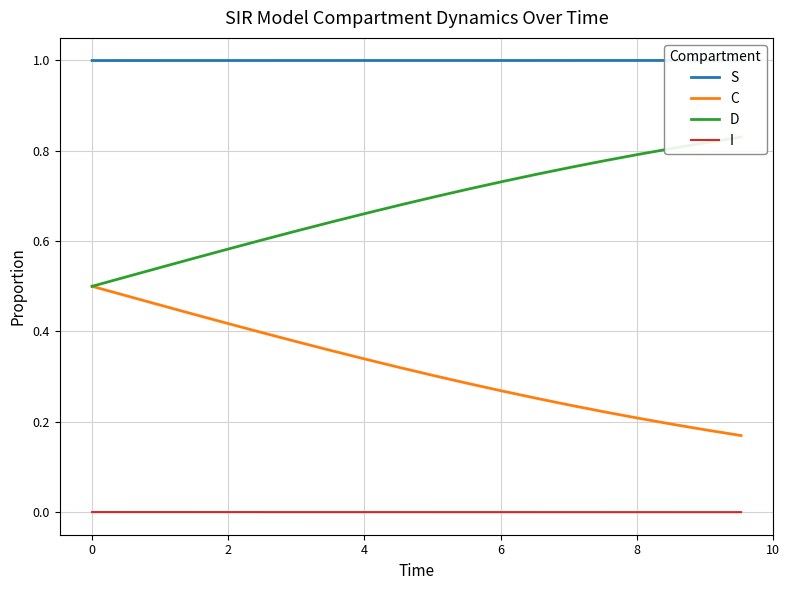

True or false: S and I intersect in this chart.

False